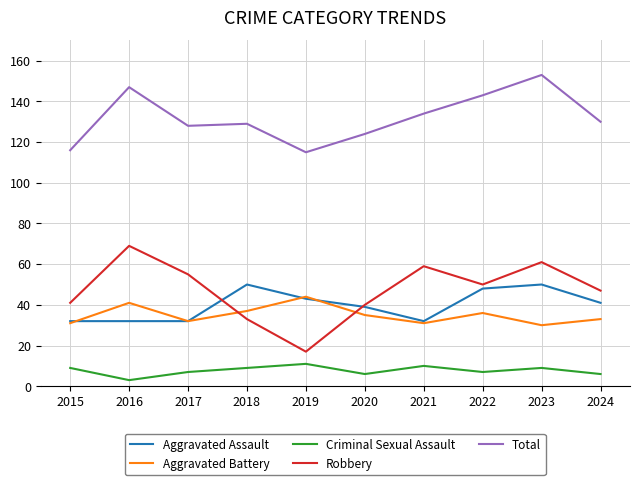

Reading left to right, list all the values displayed in this chart.

Aggravated Assault: 32	32	32	50	43	39	32	48	50	41
Aggravated Battery: 31	41	32	37	44	35	31	36	30	33
Criminal Sexual Assault: 9	3	7	9	11	6	10	7	9	6
Robbery: 41	69	55	33	17	40	59	50	61	47
Total: 116	147	128	129	115	124	134	143	153	130